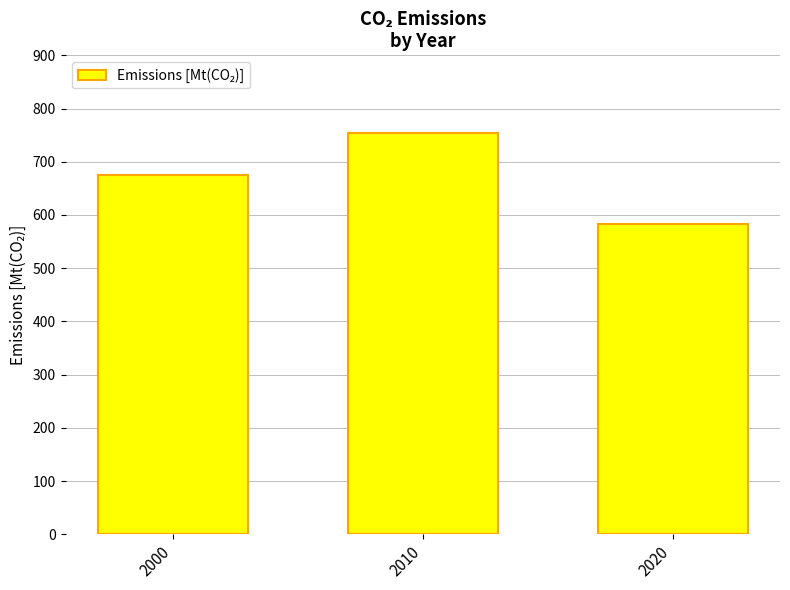

Which label corresponds to the smallest value in the chart?

2020